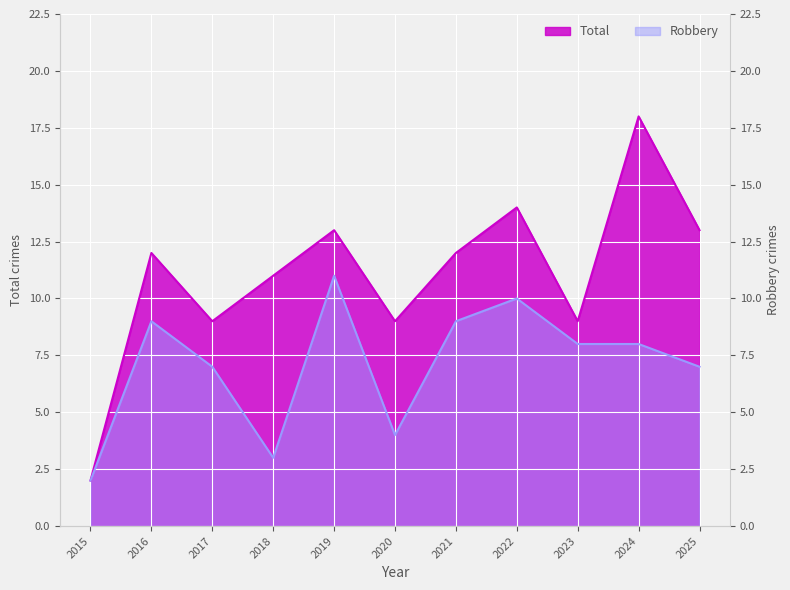

True or false: Total has a value of 3 at 2017.

False